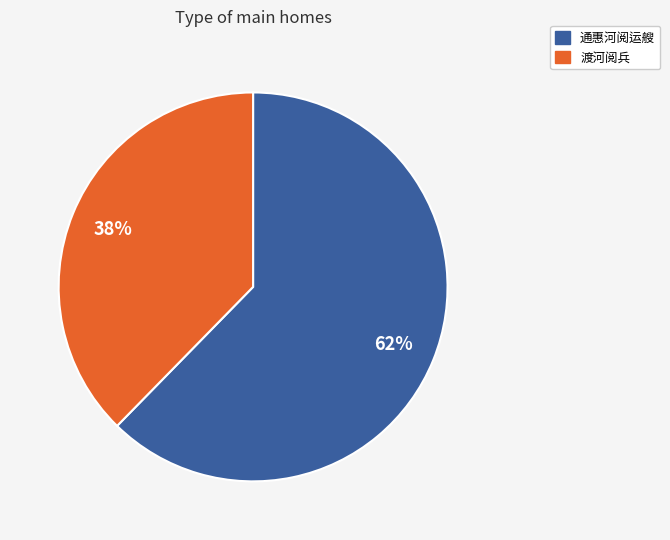

Between 渡河阅兵 and 通惠河阅运艘, which is larger?

通惠河阅运艘